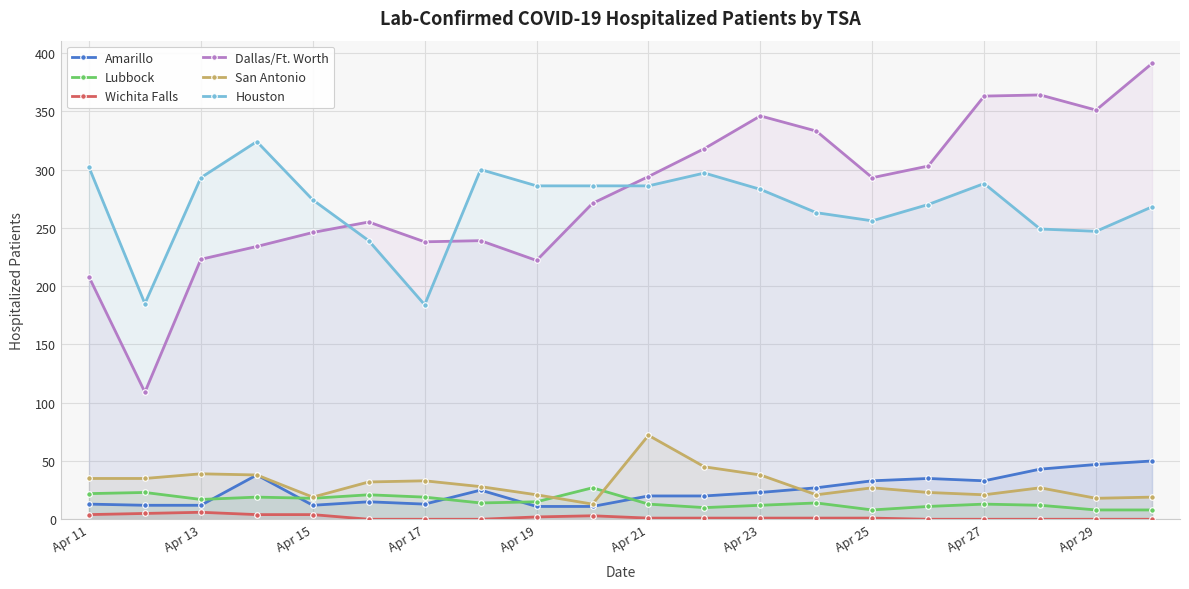

True or false: San Antonio and Dallas/Ft. Worth intersect in this chart.

False